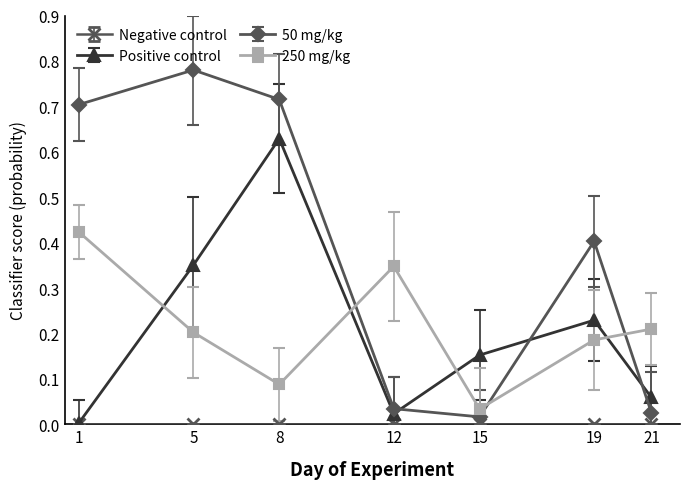

True or false: 50 mg/kg has a value of 0.0 at 12.

True